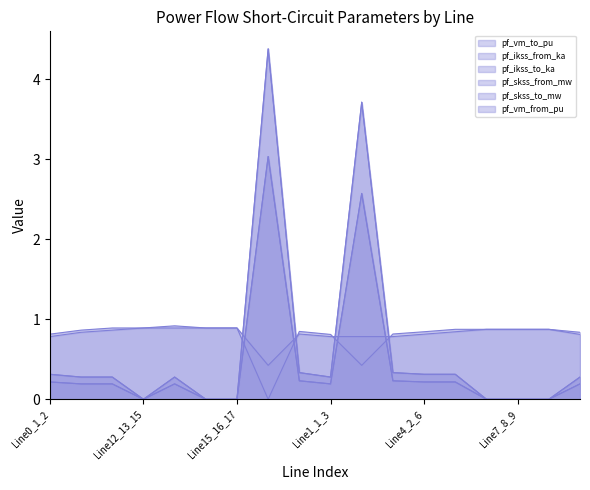

The pf_ikss_from_ka series shows 0.0 at Line7_8_9. True or false?

True